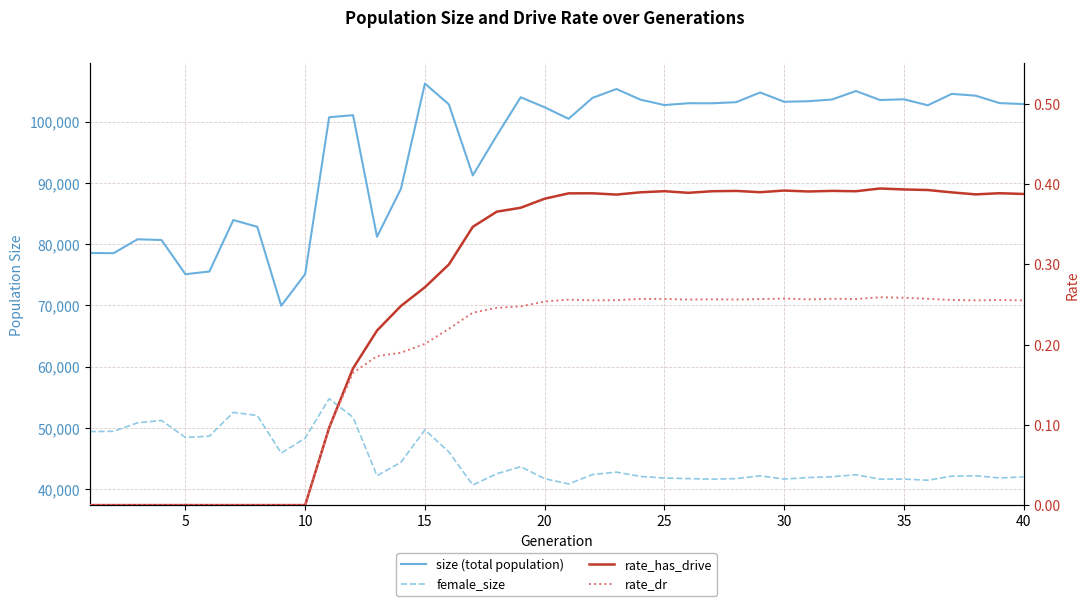

Which has a higher value, 5 or 24?

24